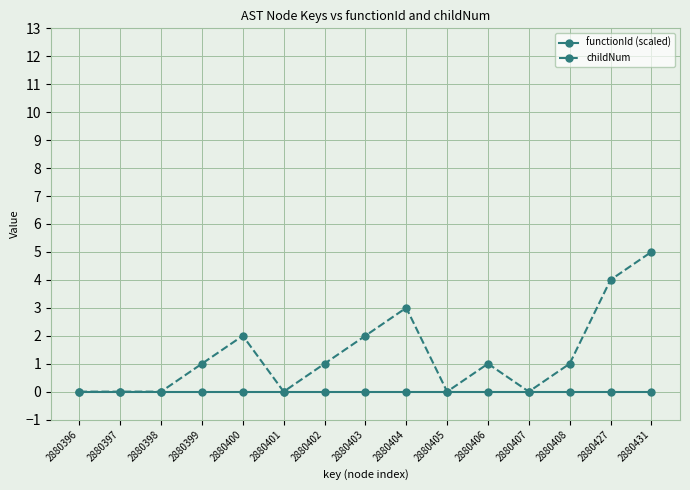

How many lines are shown in the chart?

2